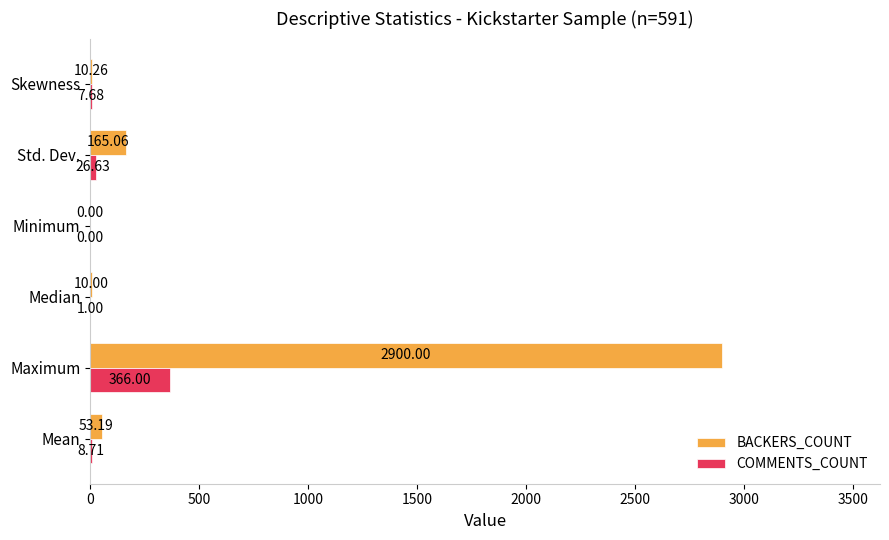

How many values in the BACKERS_COUNT series exceed 53?

3